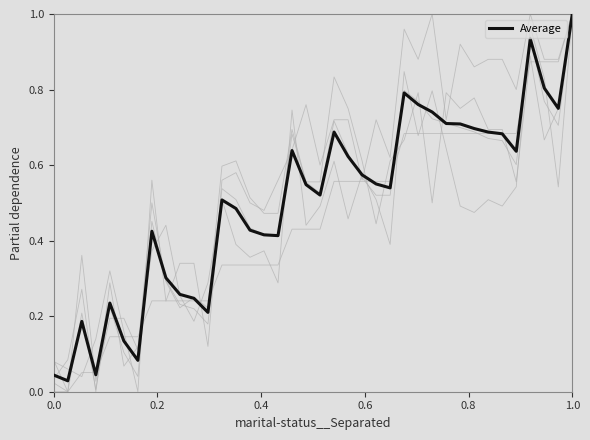

True or false: the data has more than 2 interior local peaks.

True